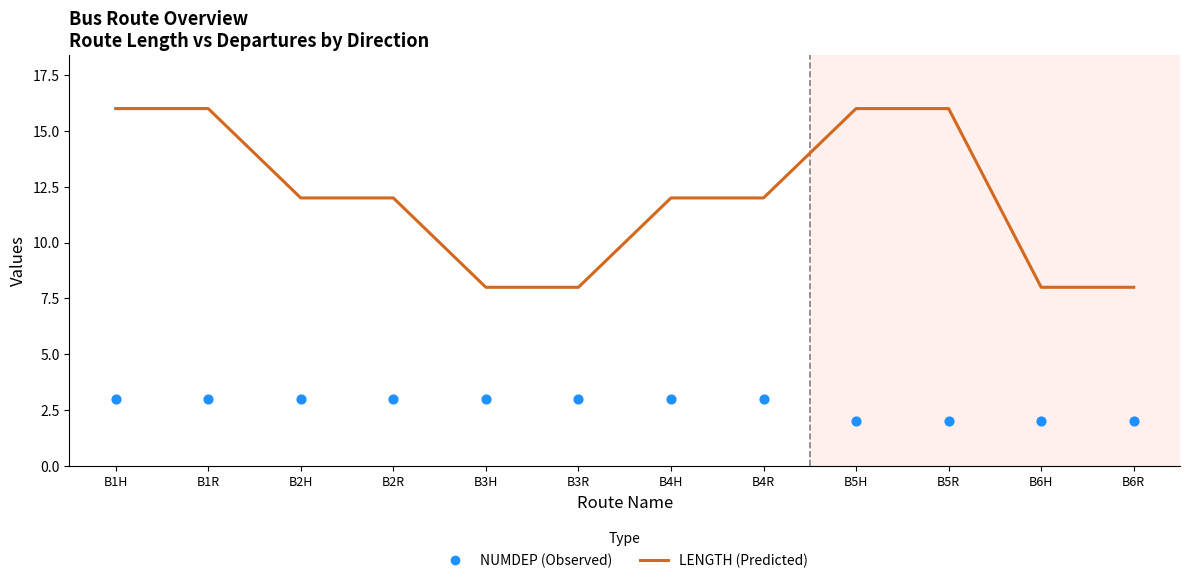

At how many categories does at least one series exceed 14?

4